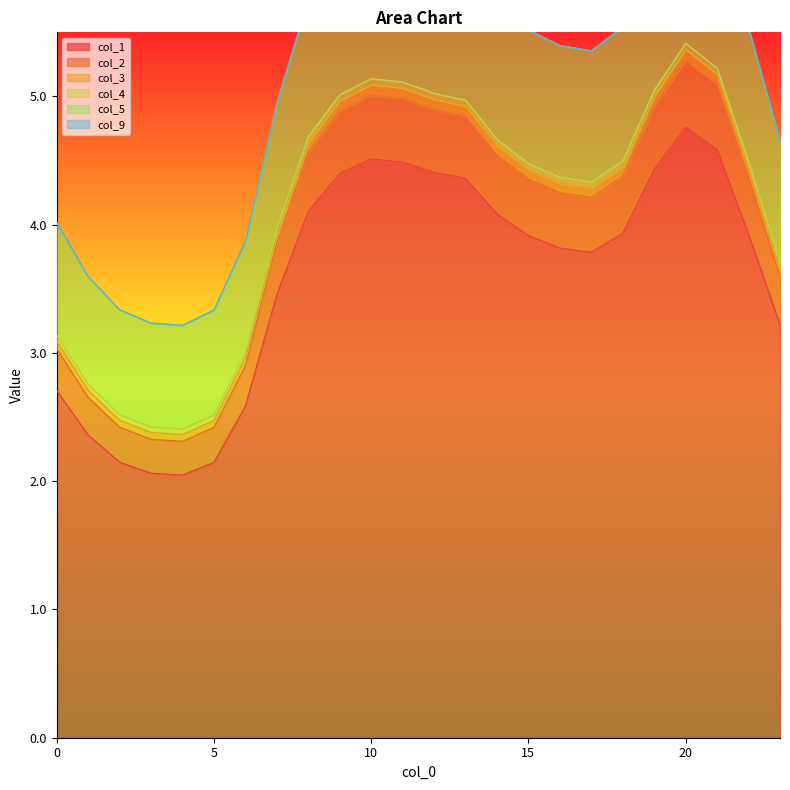

How many data points in col_5 are less than 4?

9